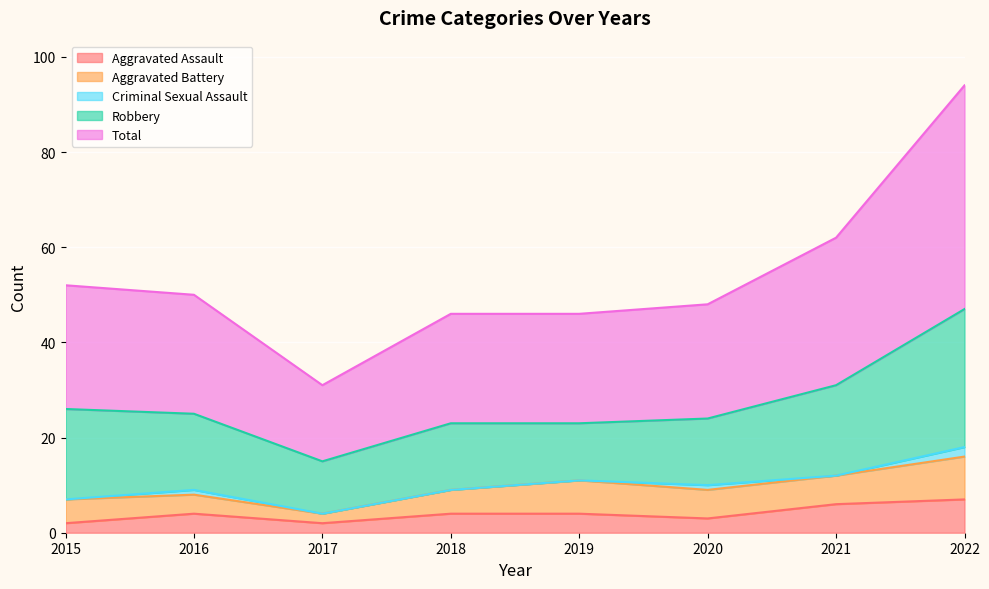

Reading left to right, extract all data points from this chart.

Aggravated Assault: 2015=2	2016=4	2017=2	2018=4	2019=4	2020=3	2021=6	2022=7
Aggravated Battery: 2015=5	2016=4	2017=2	2018=5	2019=7	2020=6	2021=6	2022=9
Criminal Sexual Assault: 2015=0	2016=1	2017=0	2018=0	2019=0	2020=1	2021=0	2022=2
Robbery: 2015=19	2016=16	2017=11	2018=14	2019=12	2020=14	2021=19	2022=29
Total: 2015=26	2016=25	2017=16	2018=23	2019=23	2020=24	2021=31	2022=47